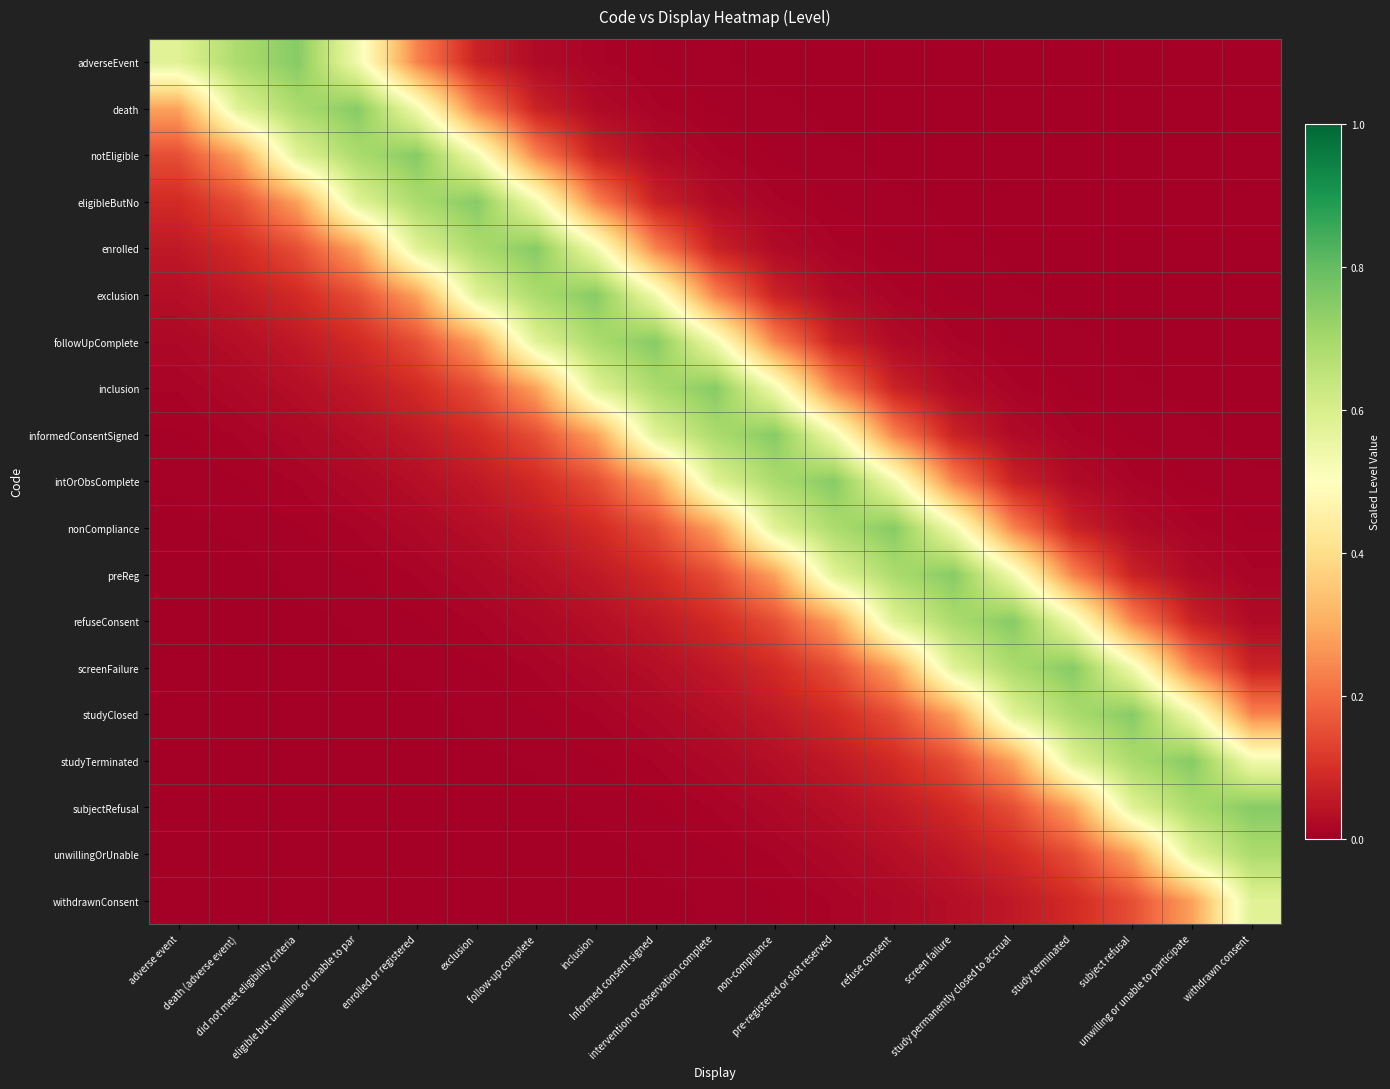

Count the number of categories in the chart.

19